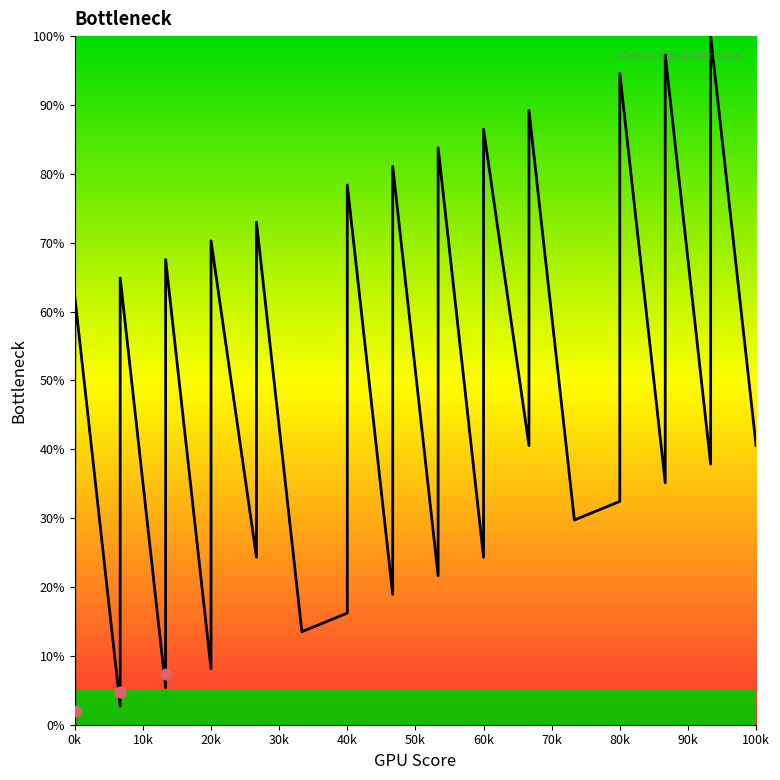

What is the ratio of the value at 15 to the value at 7?

6.2